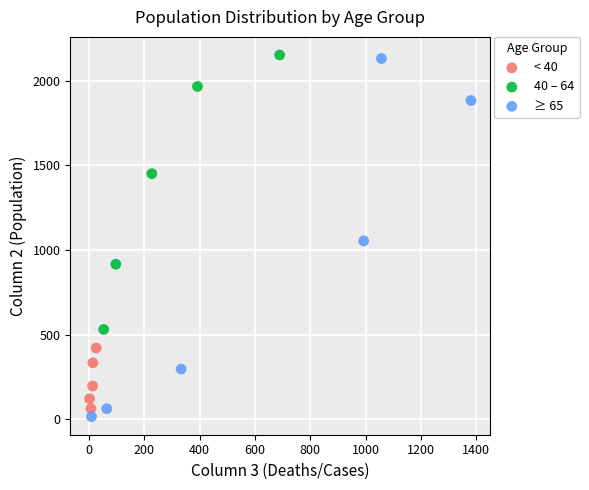

Which series has the widest spread of Y values?

≥ 65